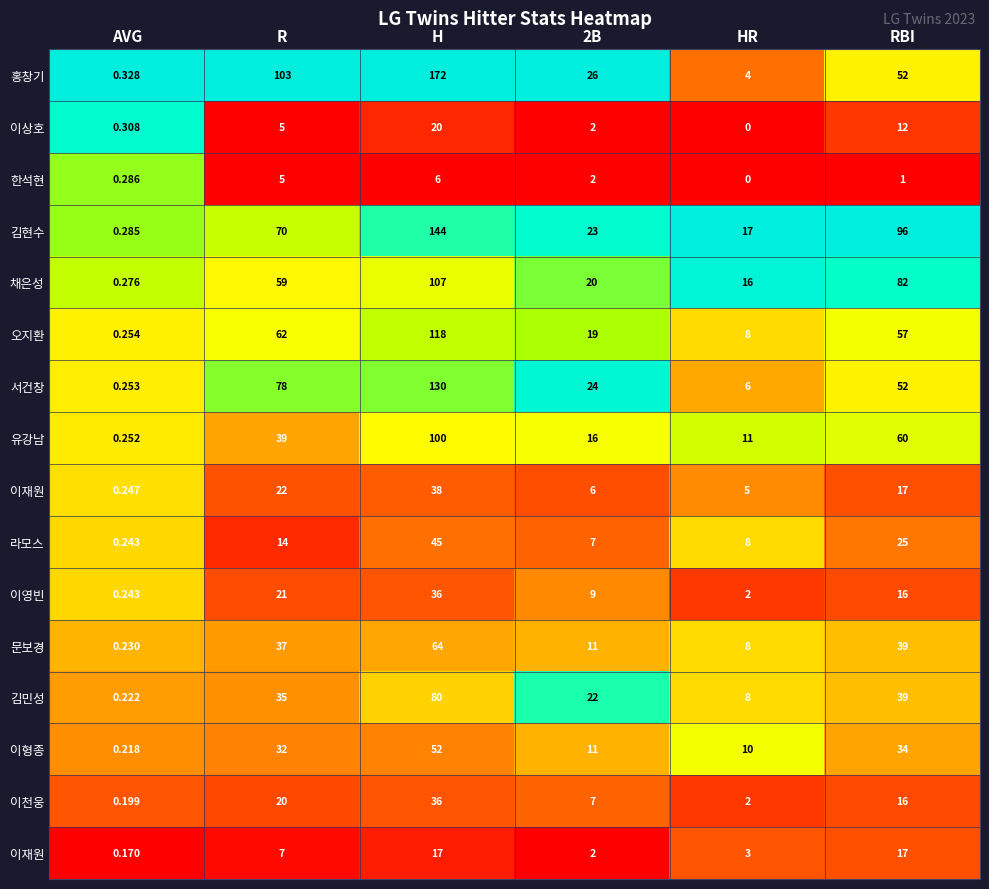

Which label corresponds to the largest value in the chart?

AVG